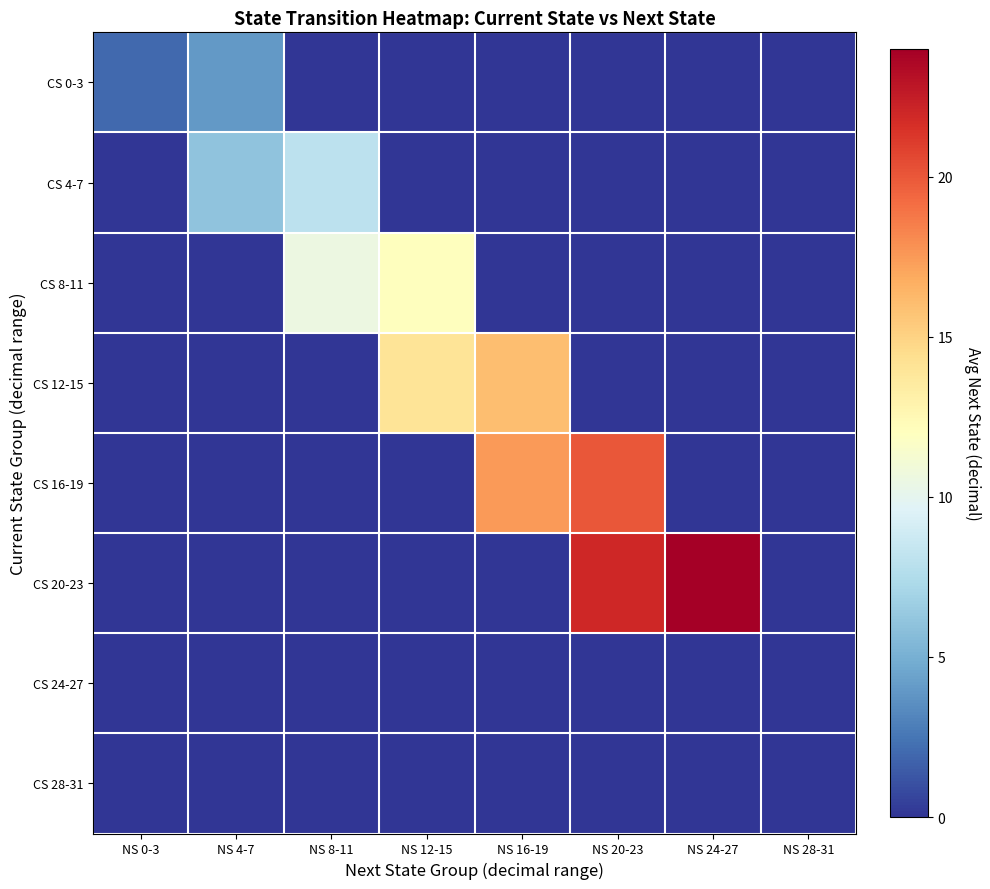

Which series changed the most between NS 8-11 and NS 28-31?

CS 8-11